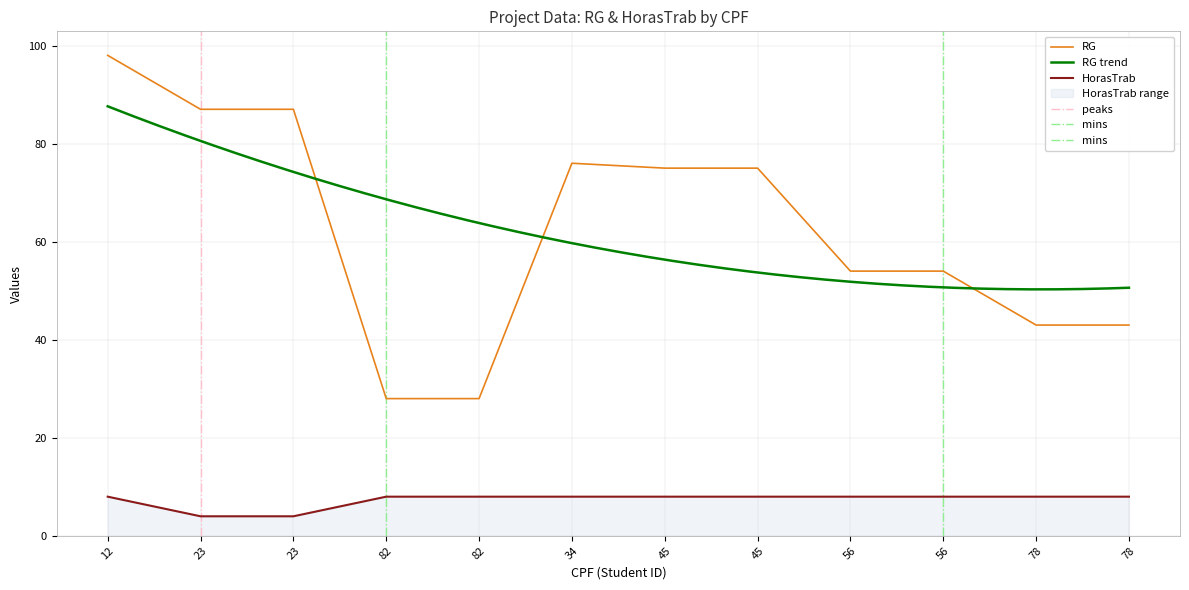

Which series changed the most between 34 and 45?

RG